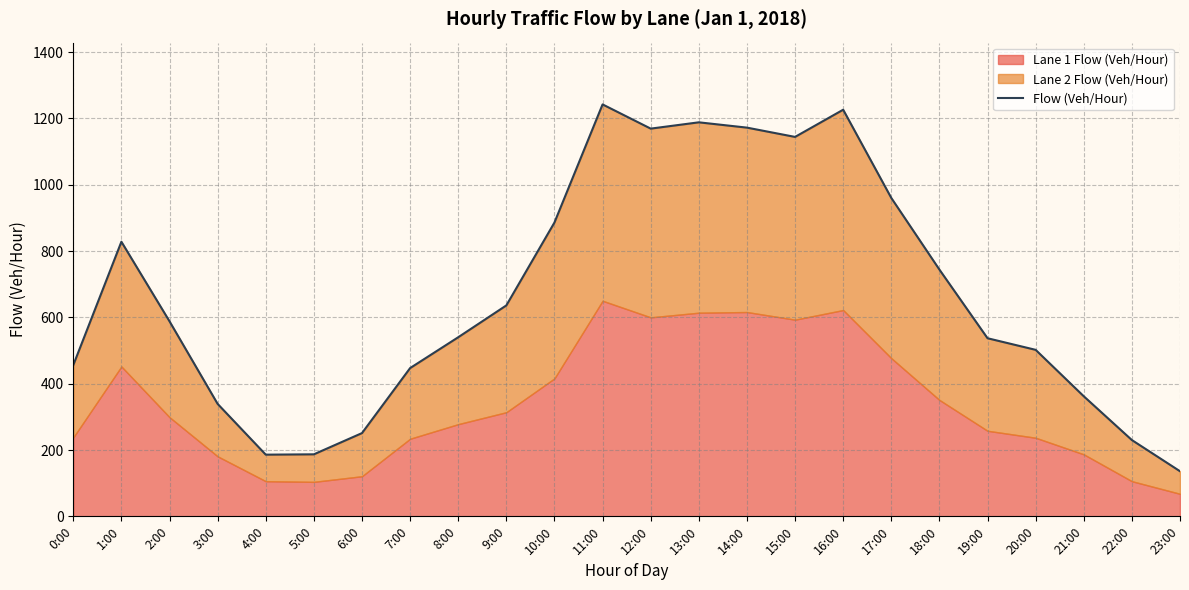

Between 4:00 and 6:00, which is larger?

6:00